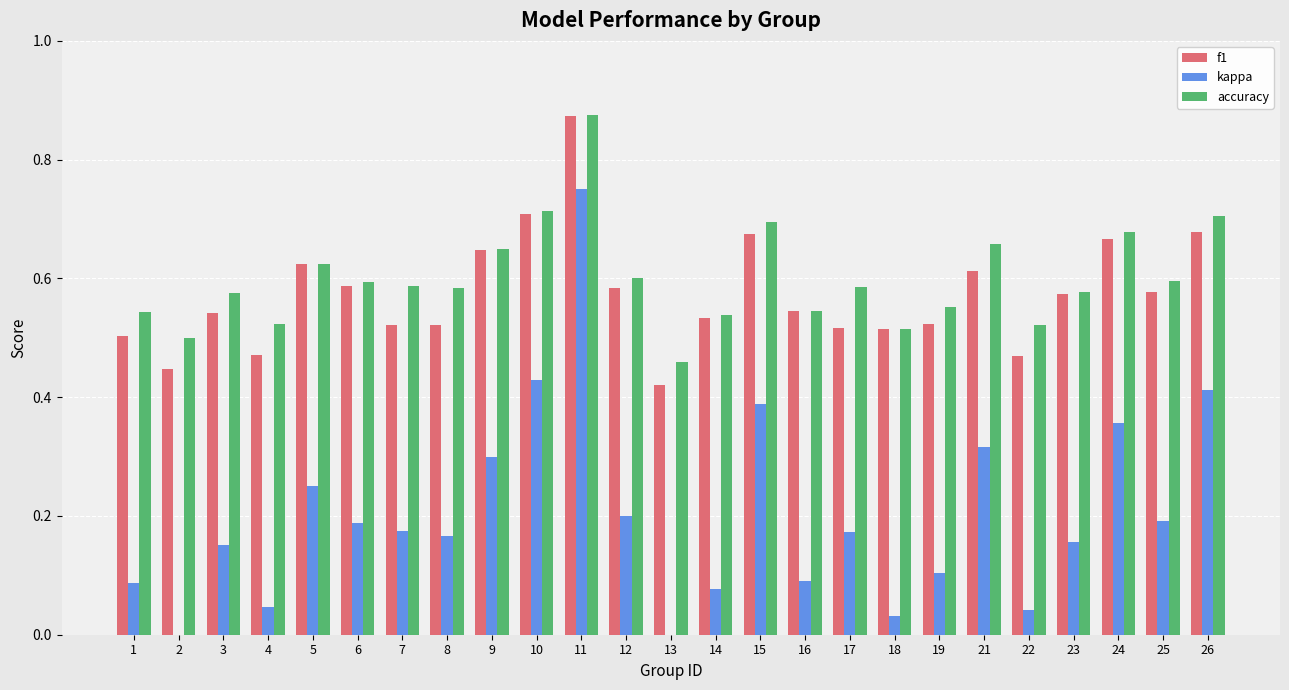

Are the bars grouped side by side (vs. stacked)?

Yes